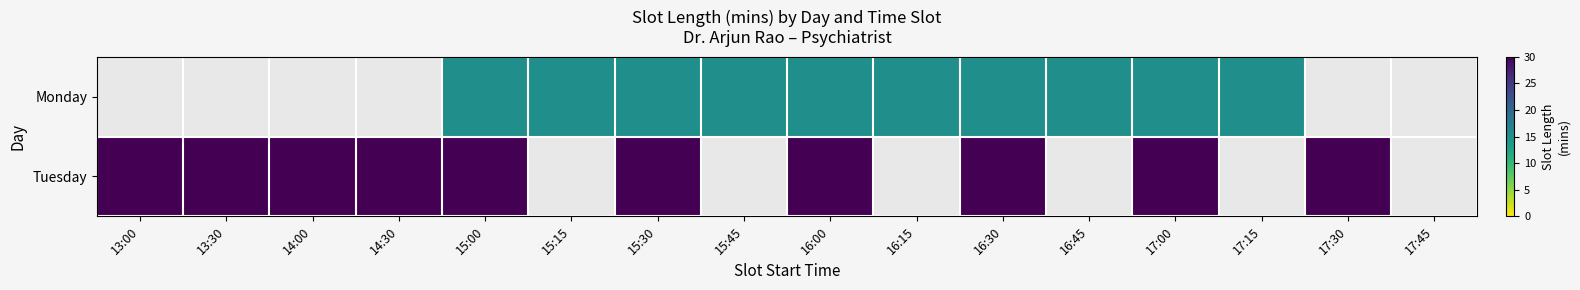

What is the minimum value shown in the chart?

15.0